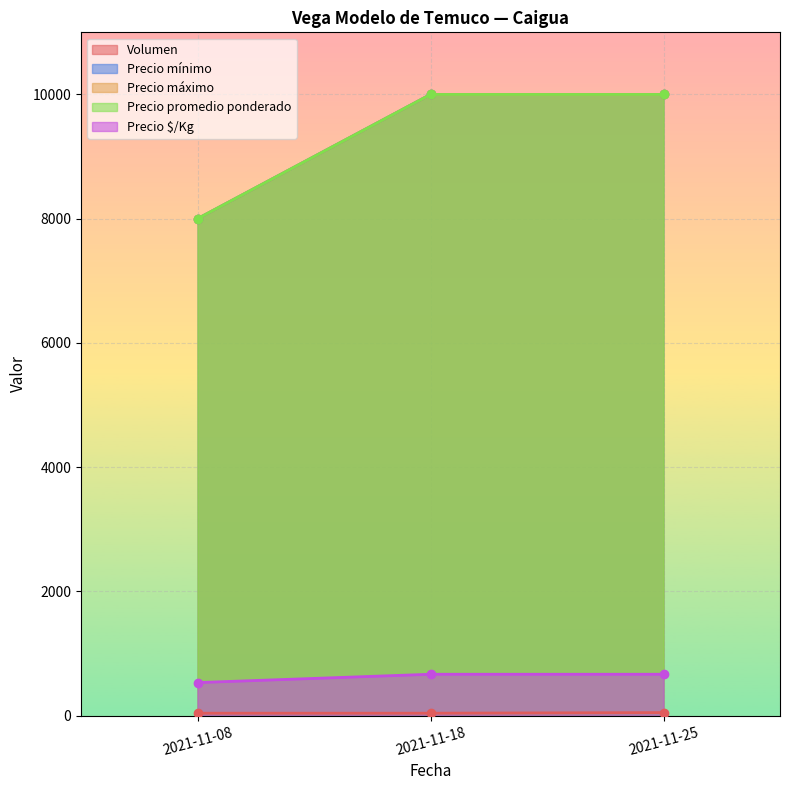

What is the sum of all Volumen values?

130